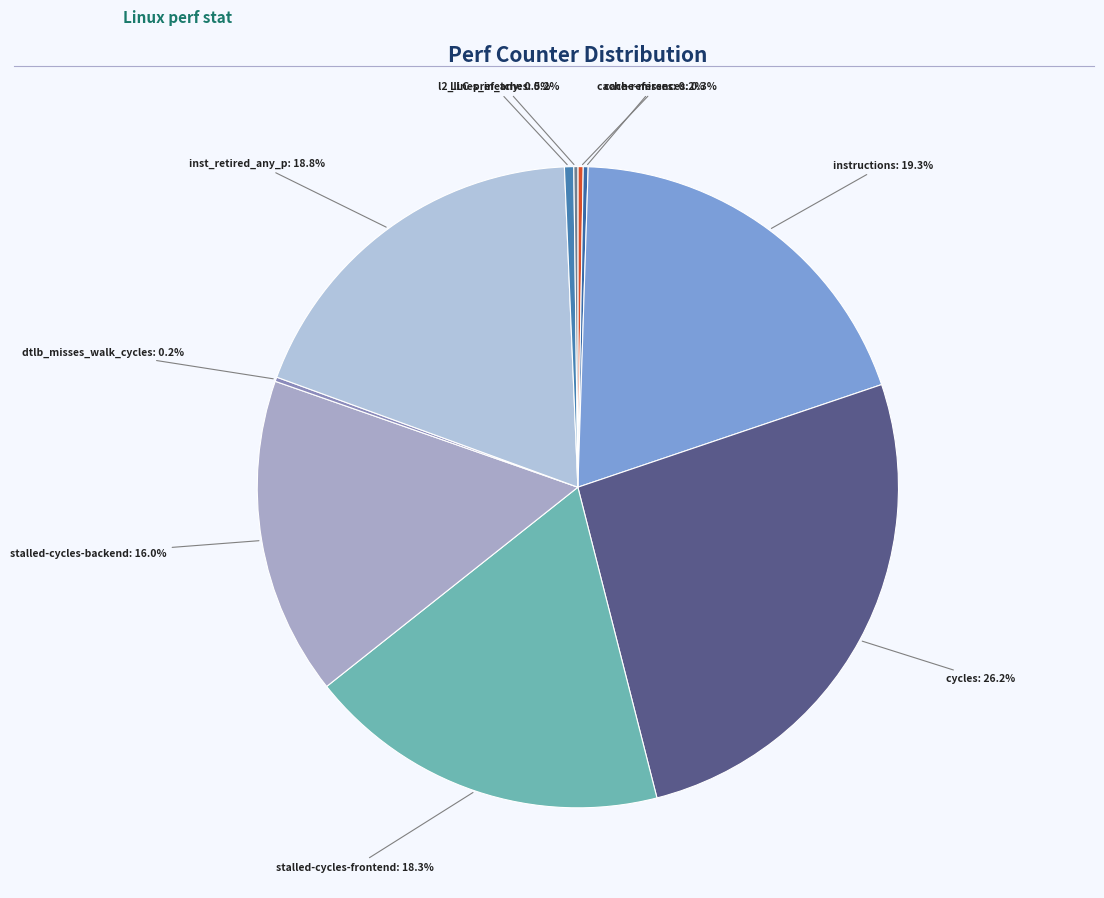

How many slices are in this pie chart?

10